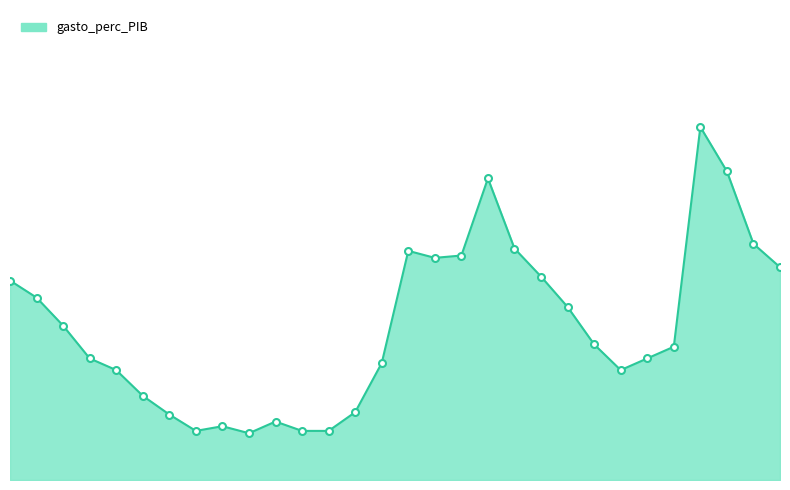

Is this an area chart (filled region under the line)?

Yes